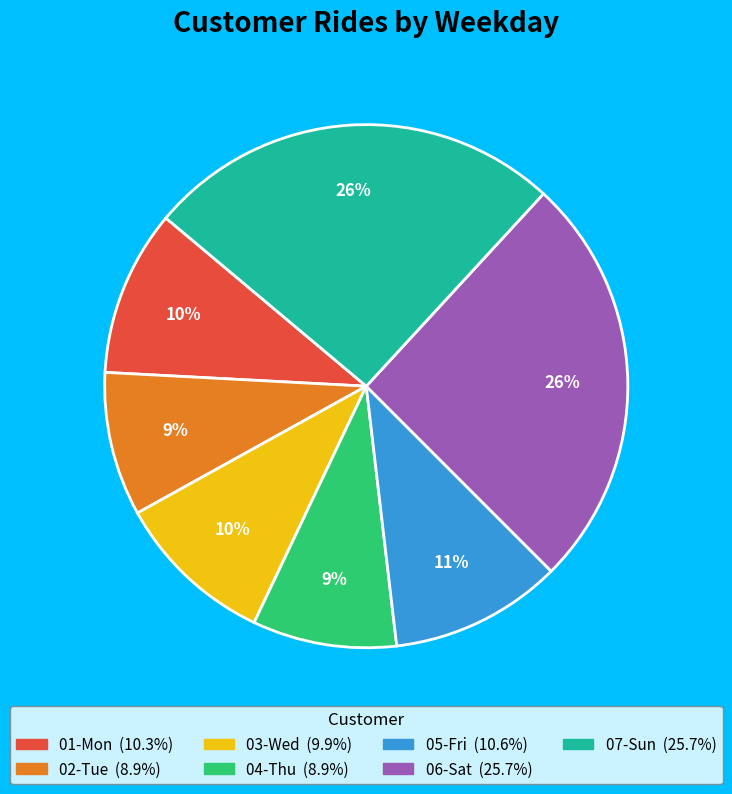

Is the sum of 02-Tue and 01-Mon greater than half?

No